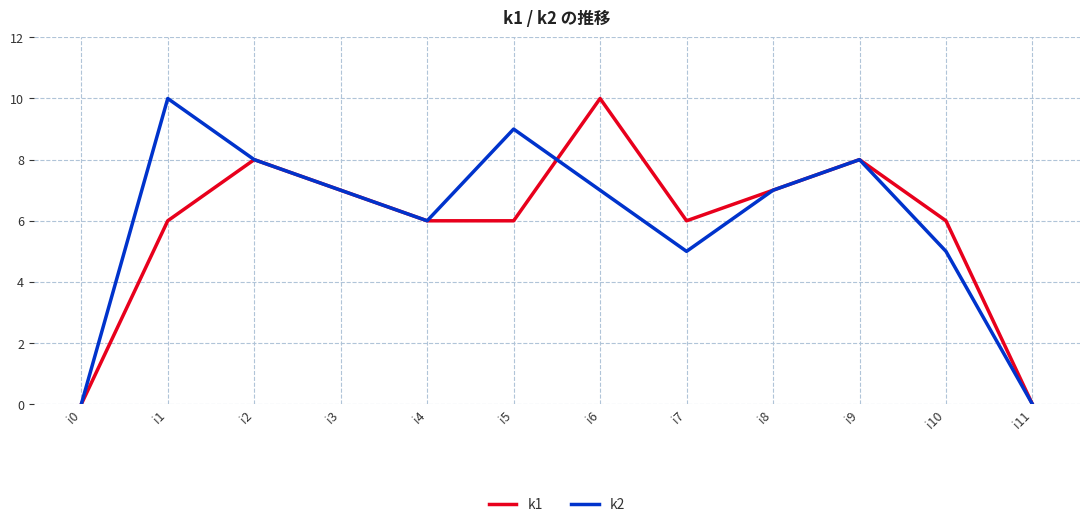

The k1 series shows 6 at i7. True or false?

True